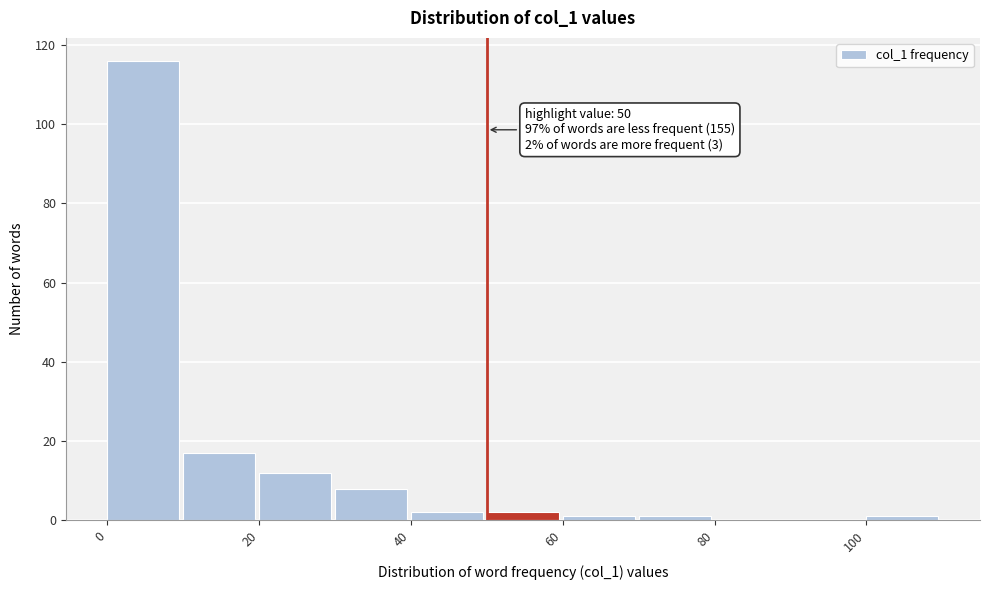

Which range on the x-axis has the tallest bar?

0 to 10